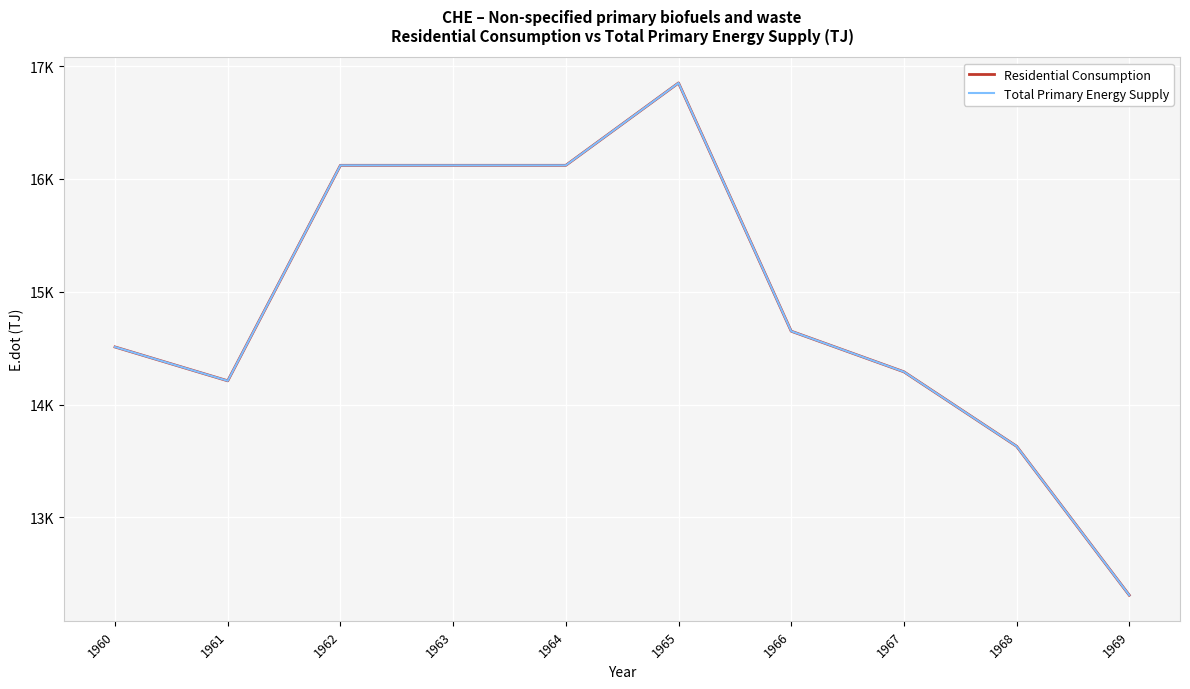

Does the chart display data point markers on the line(s)?

No